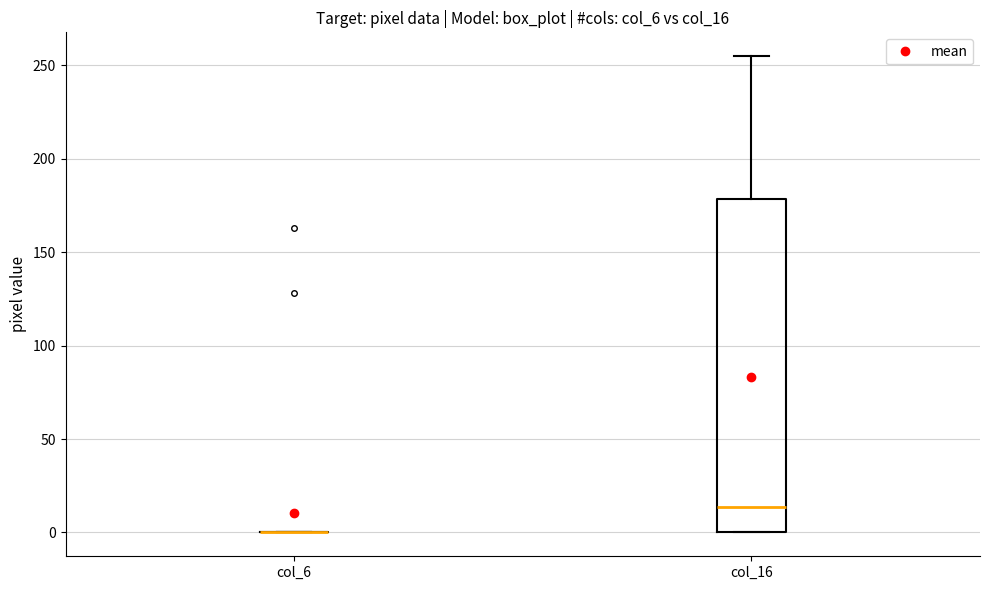

Comparing the boxes themselves (not the whiskers), which one is the tallest?

col_16